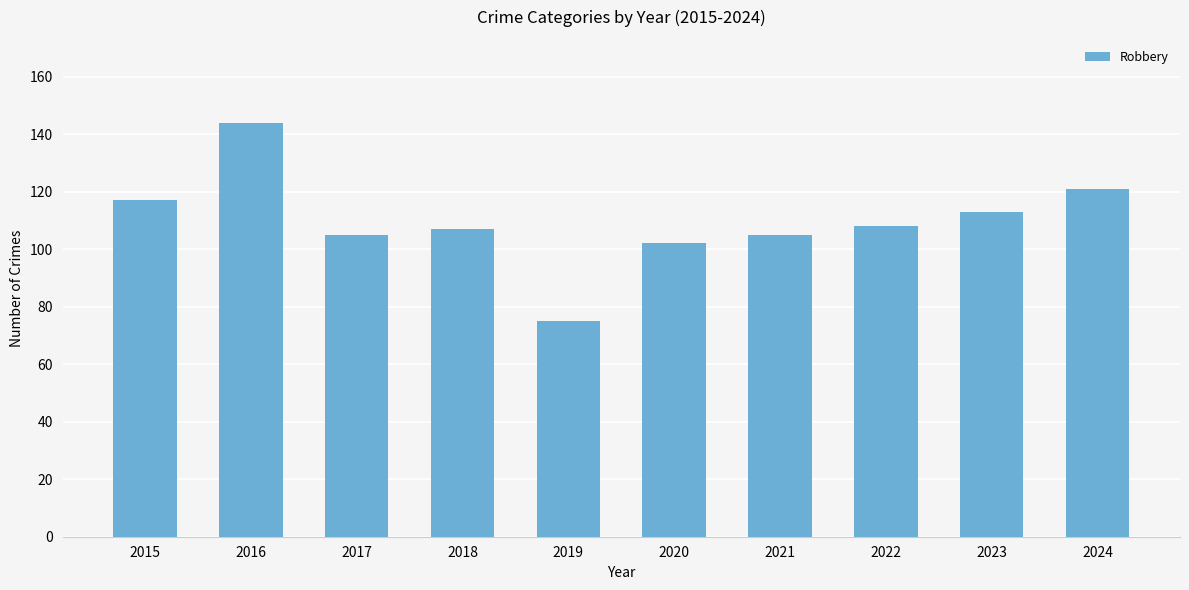

Which category has the lowest value across all series?

2019